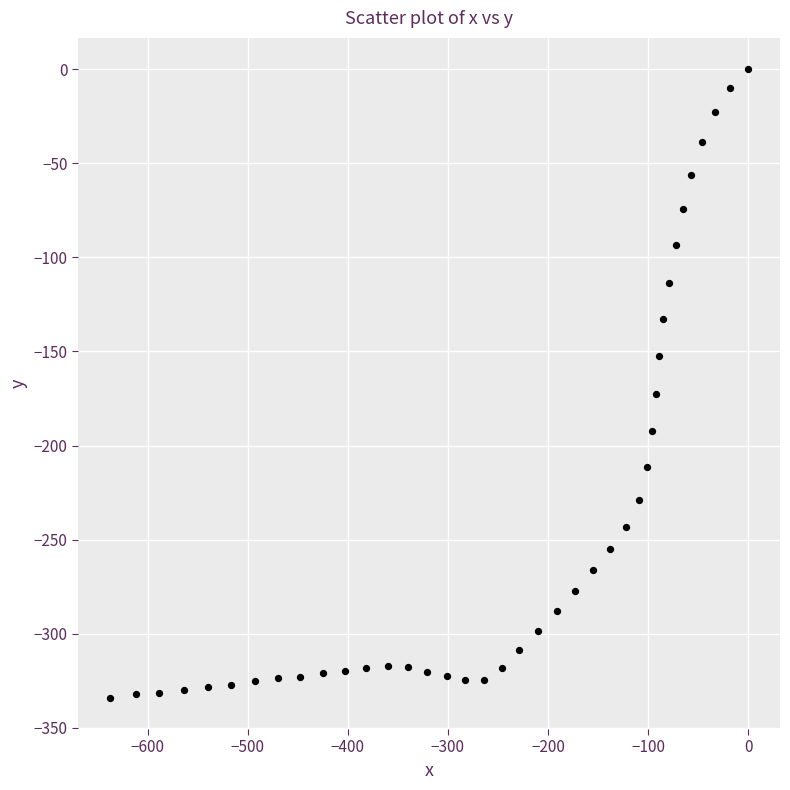

What Y value in the scatter plot is closest to -167?

-172.5